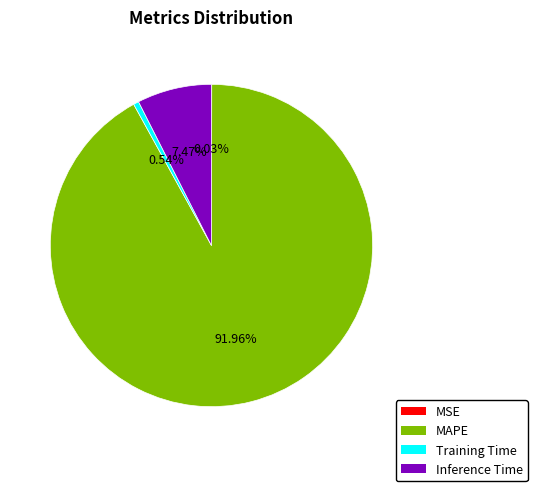

Do MAPE and Training Time together represent more than half of the pie?

Yes